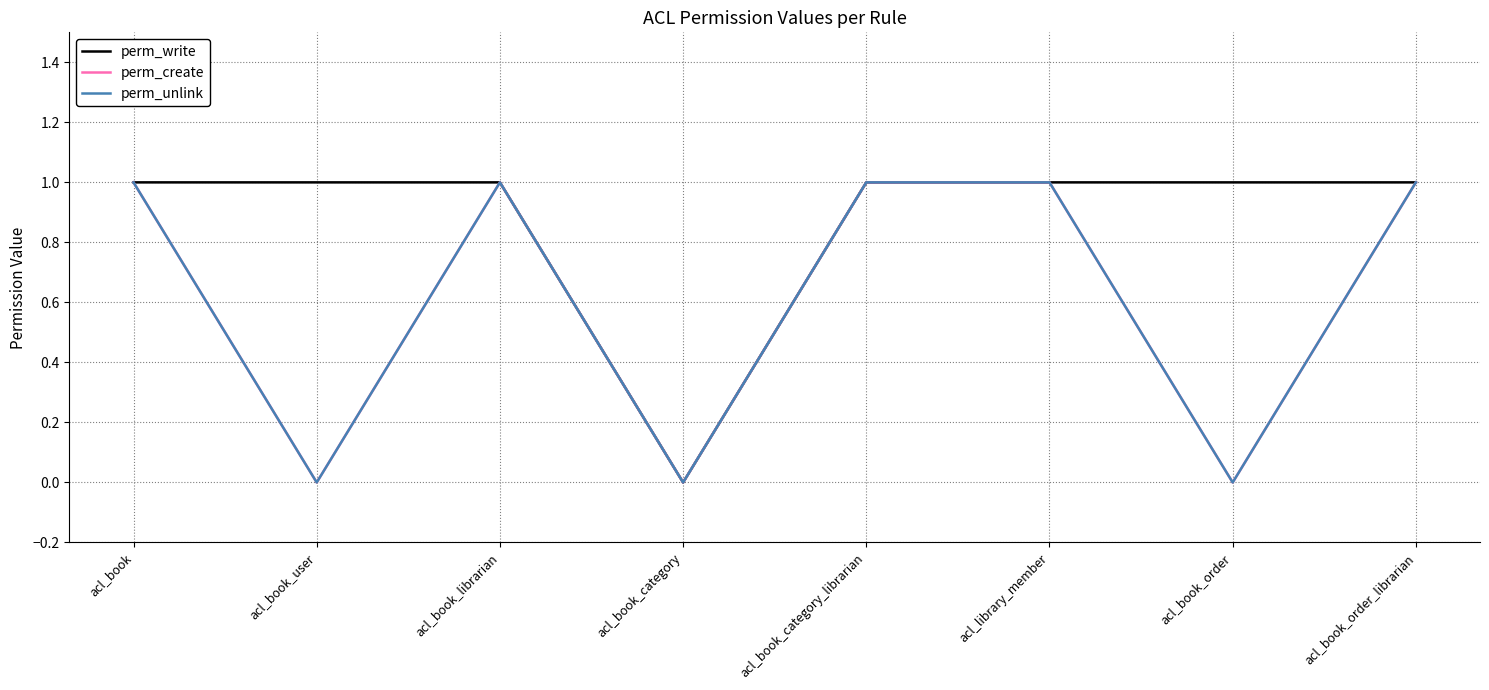

Is it true that perm_write equals 1 at acl_book_user?

True